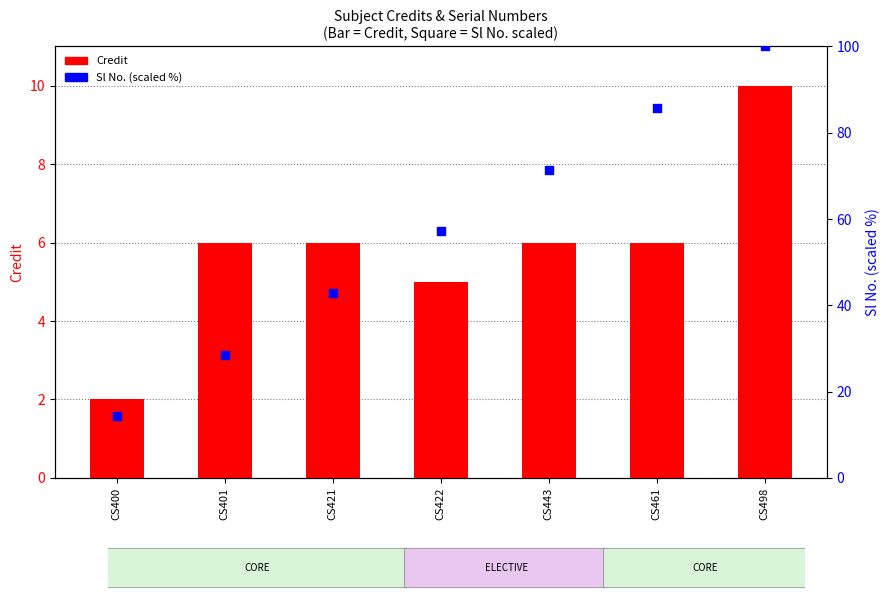

Which series has the largest total across all categories?

Sl No. (percentile)